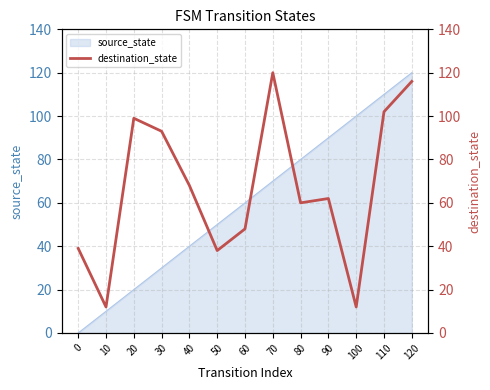

Reading left to right, what are all the values shown in this chart?

39	12	99	93	68	38	48	120	60	62	12	102	116